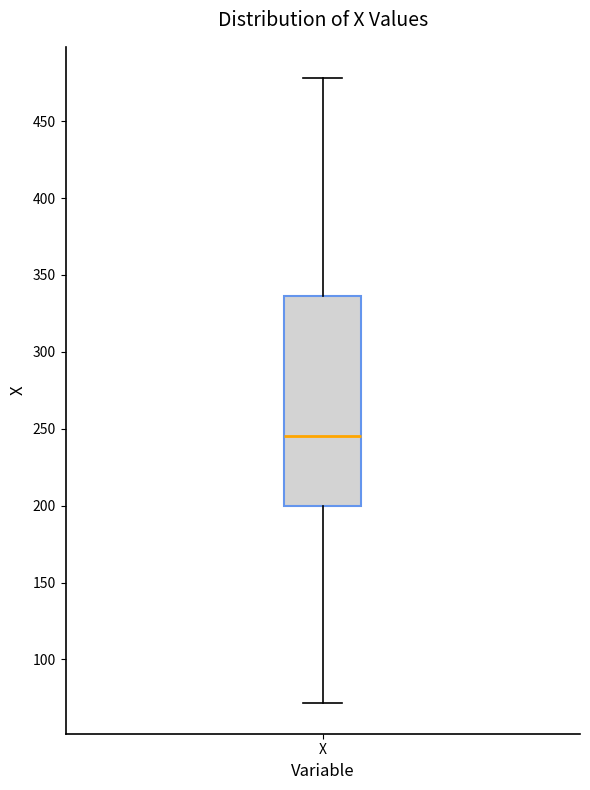

Read this box plot against the y-axis: the position of the median line, the range covered by the box, and the ends of both whiskers. The values are not printed on the chart, so give them approximately, as read against the axis.

median 245, box 200 to 335, whiskers 70 to 480